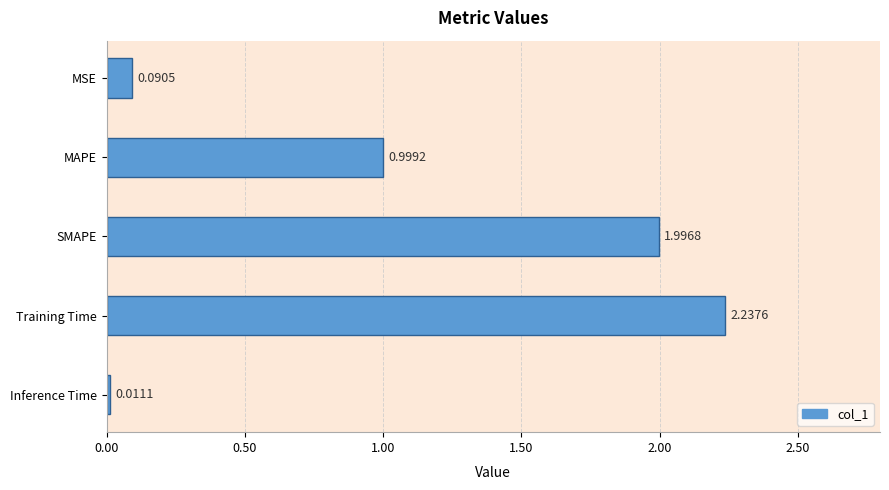

Count the number of categories in the chart.

5